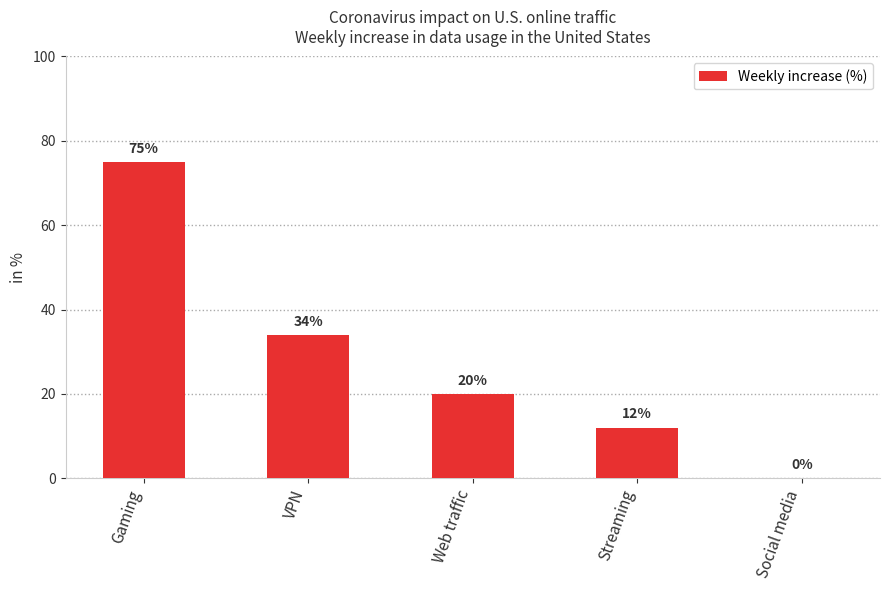

True or false: the data shows 134 at Gaming.

False